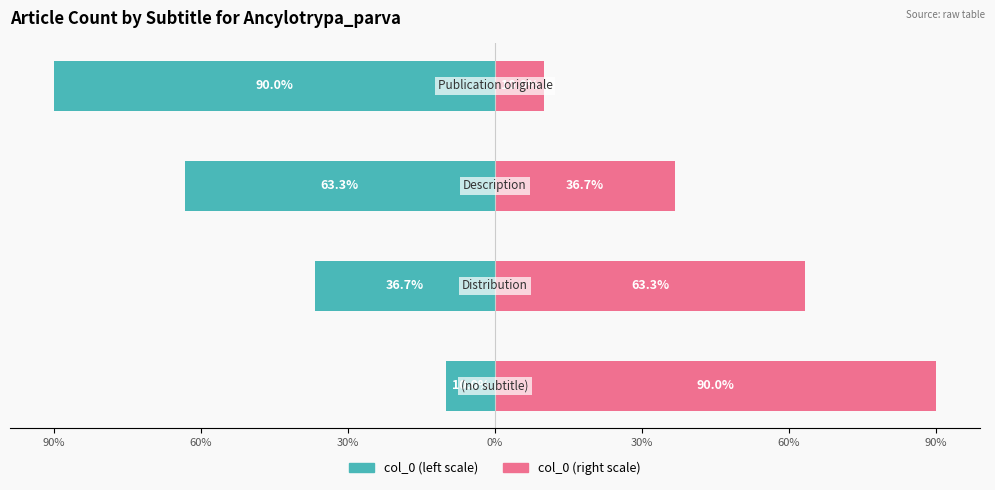

Reading left to right, extract all data points from this chart.

col_0 (left): 90%=-10.0	60%=-36.7	30%=-63.3	0%=-90.0
col_0 (right): 90%=90.0	60%=63.3	30%=36.7	0%=10.0